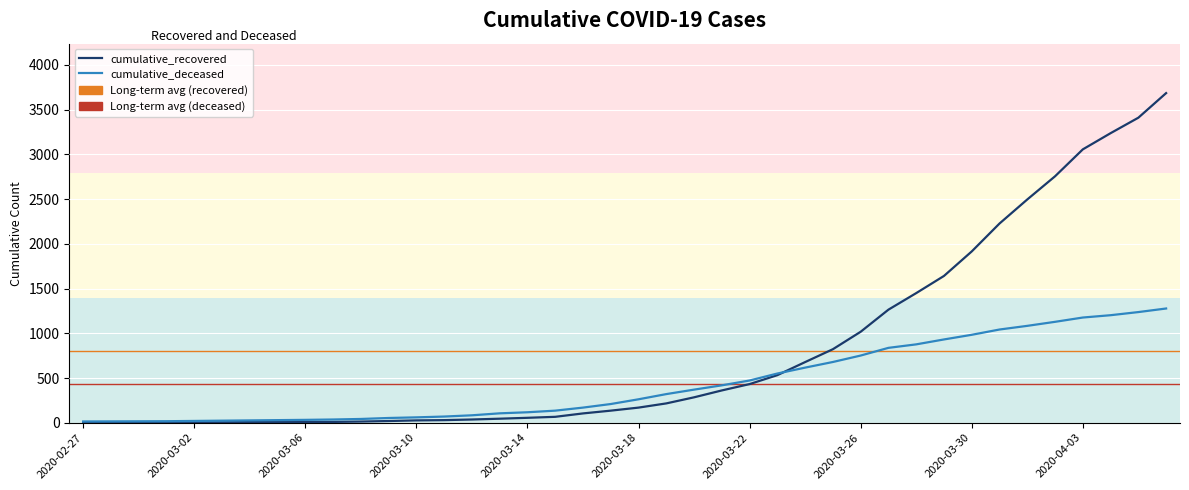

List the series in order of their overall mean, highest first.

cumulative_recovered, cumulative_deceased